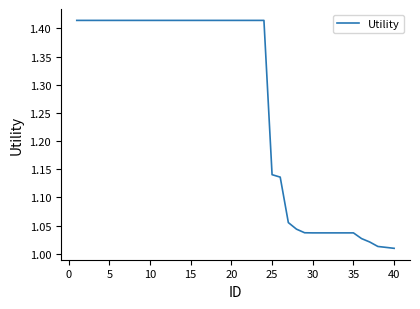

How many lines are shown in the chart?

1